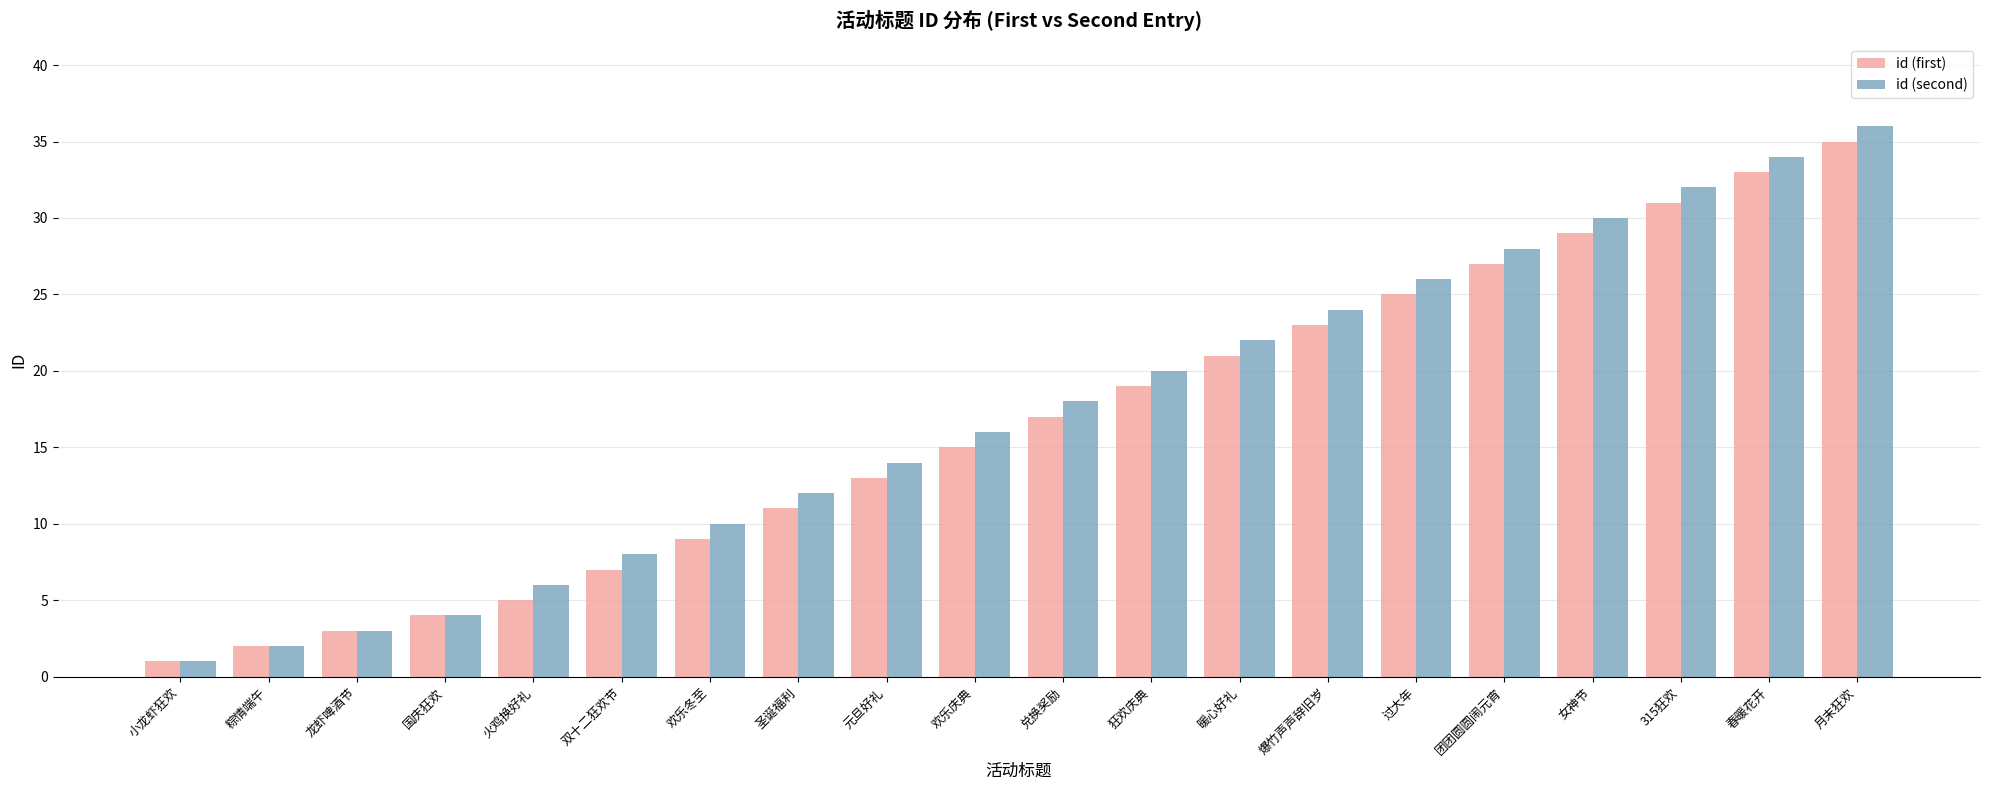

Reading left to right, list all the values displayed in this chart.

id (first): 小龙虾狂欢=1	粽情端午=2	龙虾啤酒节=3	国庆狂欢=4	火鸡换好礼=5	双十二狂欢节=7	欢乐冬至=9	圣诞福利=11	元旦好礼=13	欢乐庆典=15	兑换奖励=17	狂欢庆典=19	暖心好礼=21	爆竹声声辞旧岁=23	过大年=25	团团圆圆闹元宵=27	女神节=29	315狂欢=31	春暖花开=33	月末狂欢=35
id (second): 小龙虾狂欢=1	粽情端午=2	龙虾啤酒节=3	国庆狂欢=4	火鸡换好礼=6	双十二狂欢节=8	欢乐冬至=10	圣诞福利=12	元旦好礼=14	欢乐庆典=16	兑换奖励=18	狂欢庆典=20	暖心好礼=22	爆竹声声辞旧岁=24	过大年=26	团团圆圆闹元宵=28	女神节=30	315狂欢=32	春暖花开=34	月末狂欢=36